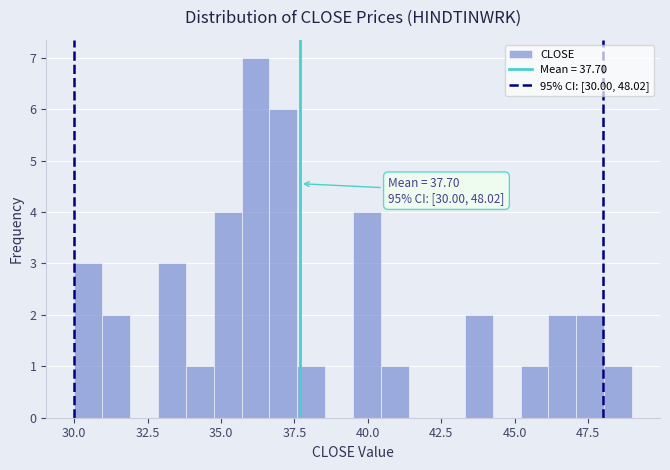

Read against the x-axis, roughly where is the centre of the tallest bar?

36.0